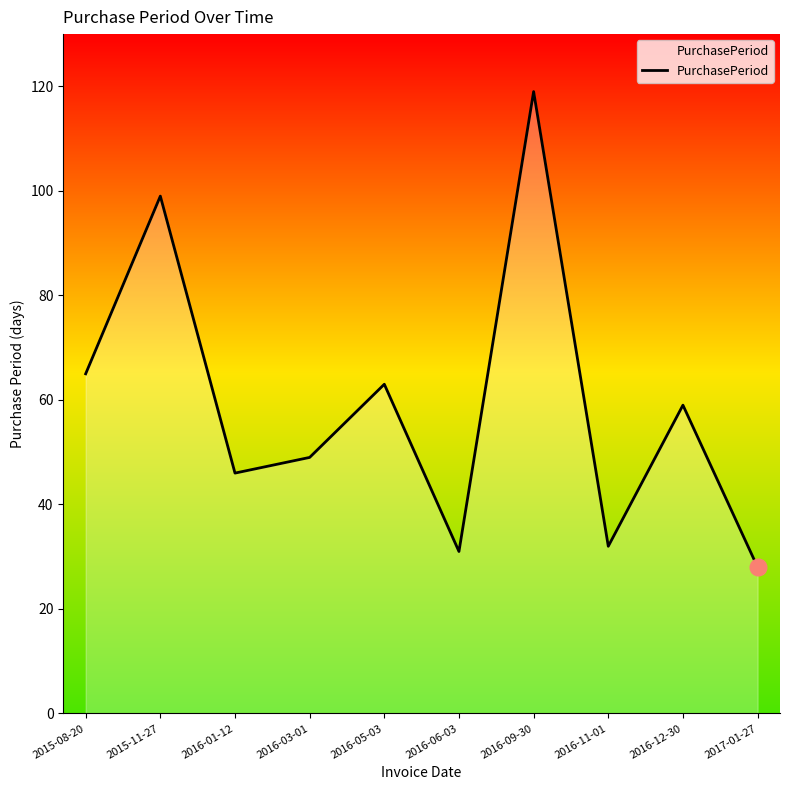

What is the difference between the values at 2016-11-01 and 2017-01-27?

4